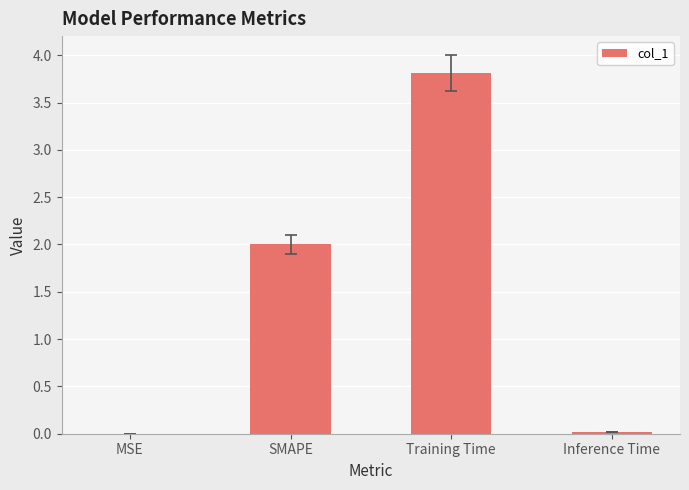

What is the difference between the values at Inference Time and Training Time?

3.8